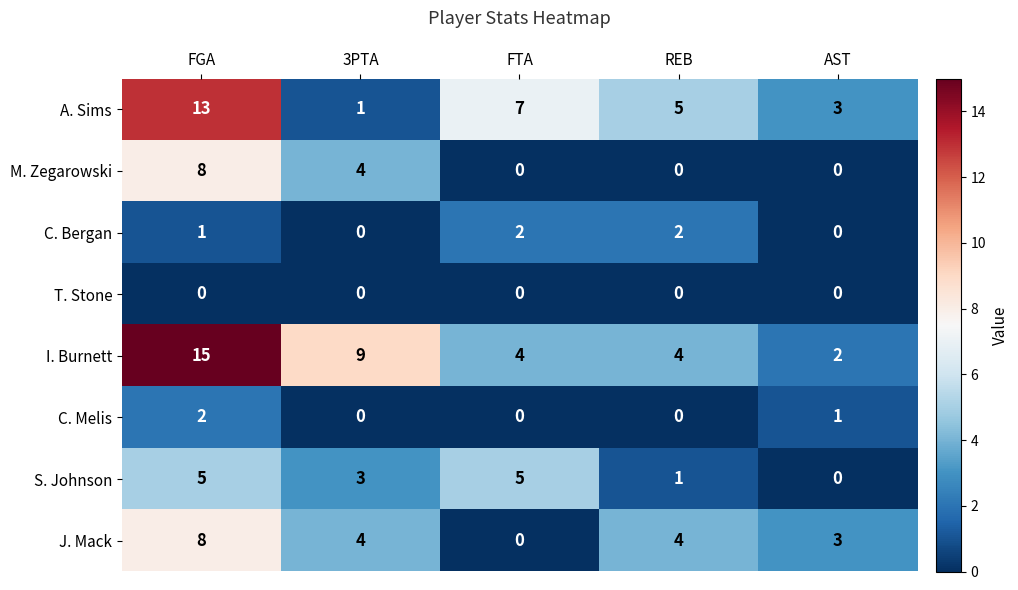

Count the number of data series in this chart.

8